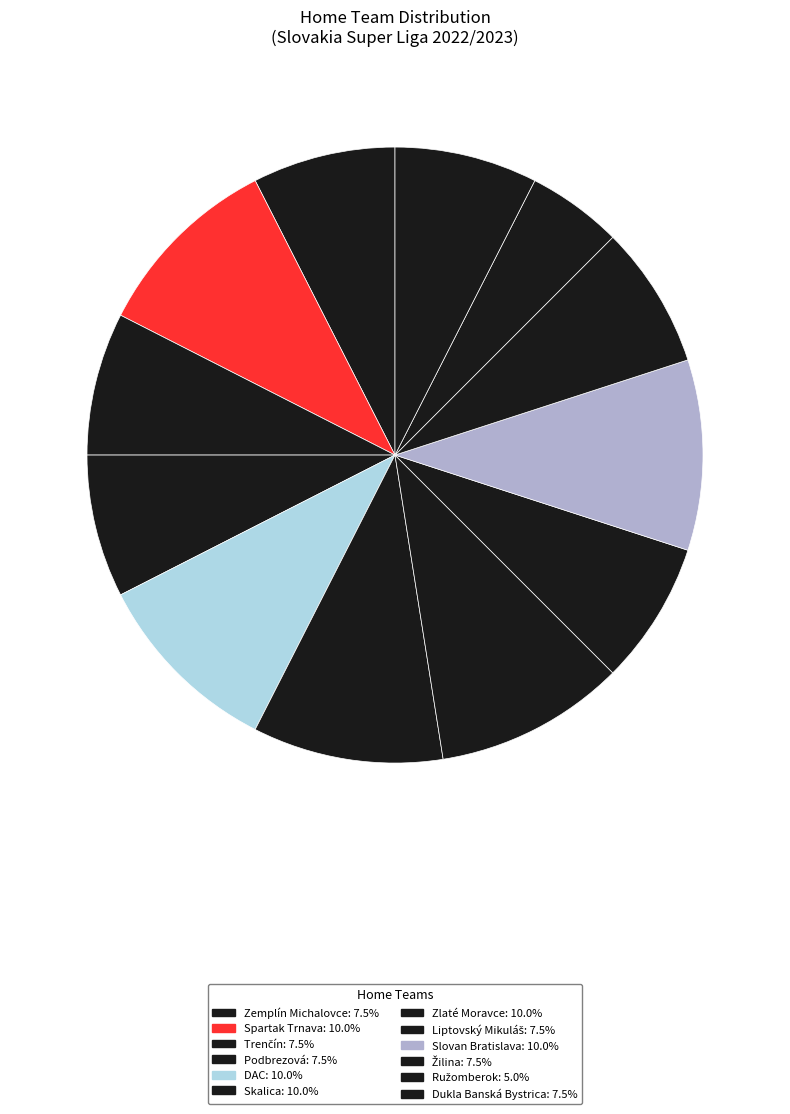

How many slices are in this pie chart?

12